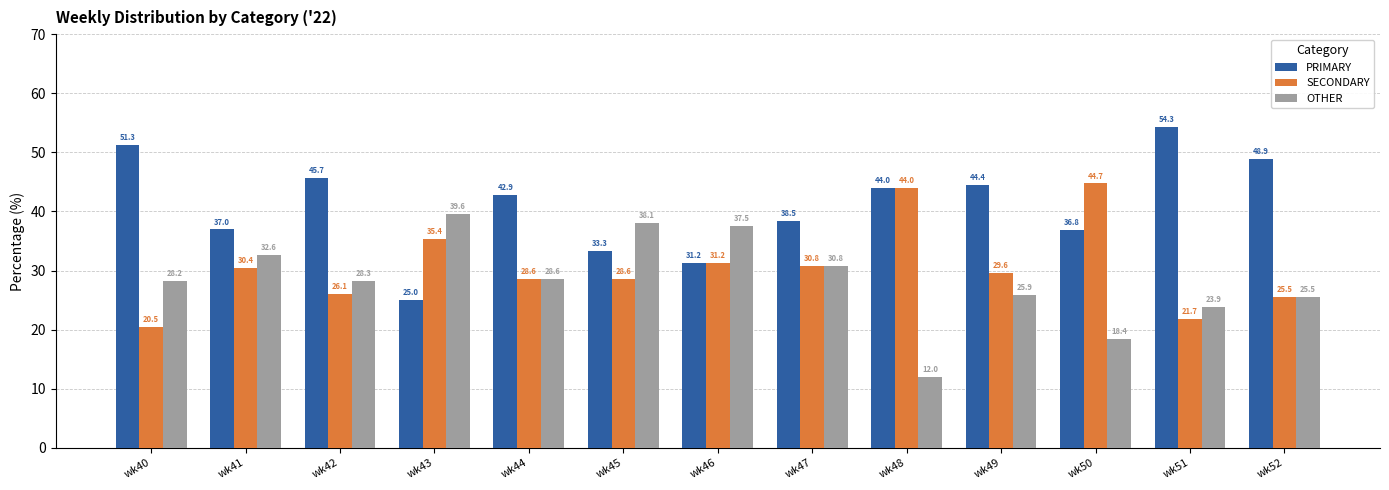

Which series has the largest range (max minus min)?

PRIMARY